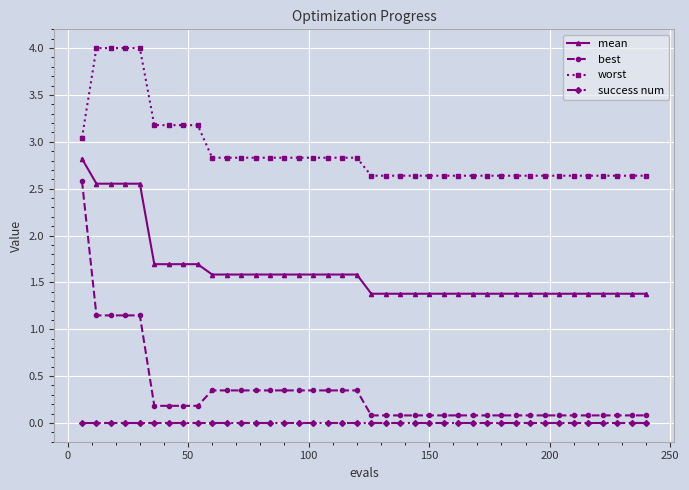

Which series has the largest range (max minus min)?

best